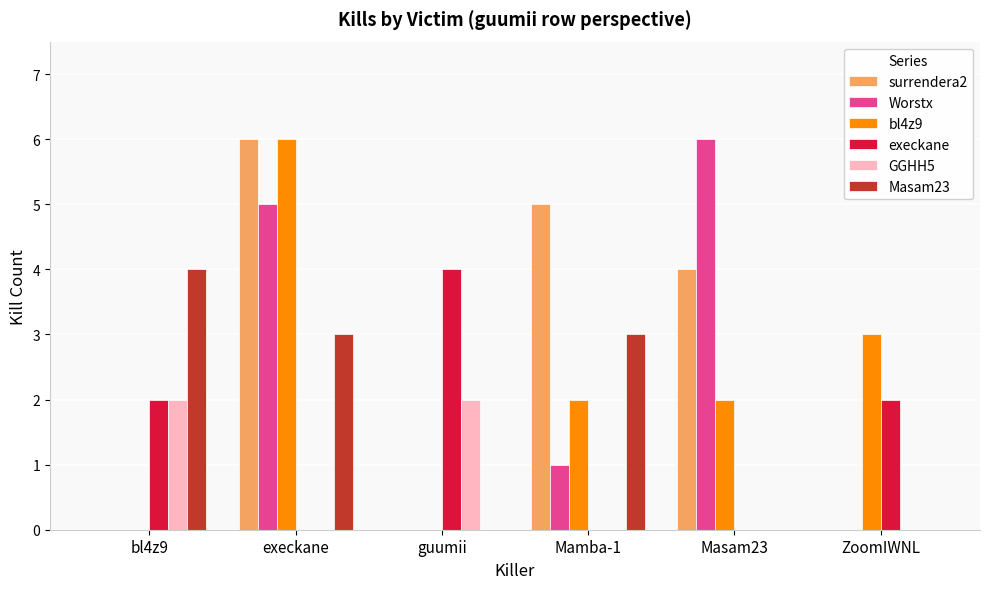

The value of GGHH5 at execkane is 0. True or false?

True